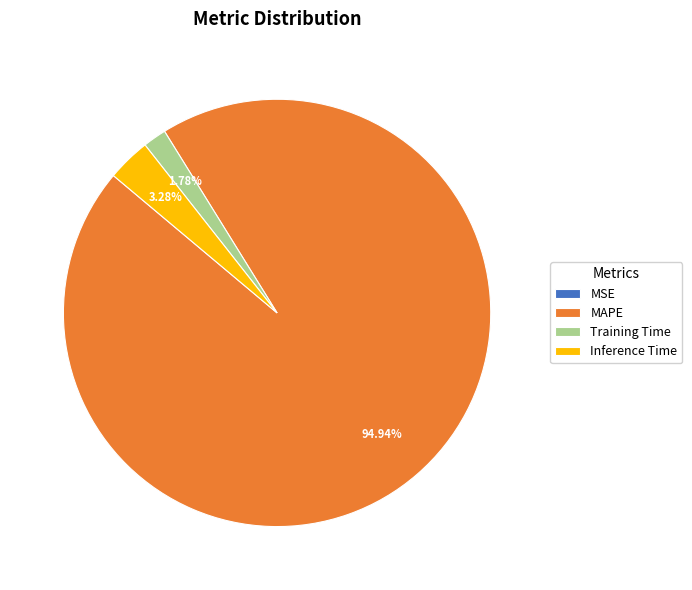

How much of the chart is everything except MAPE?

5.1%